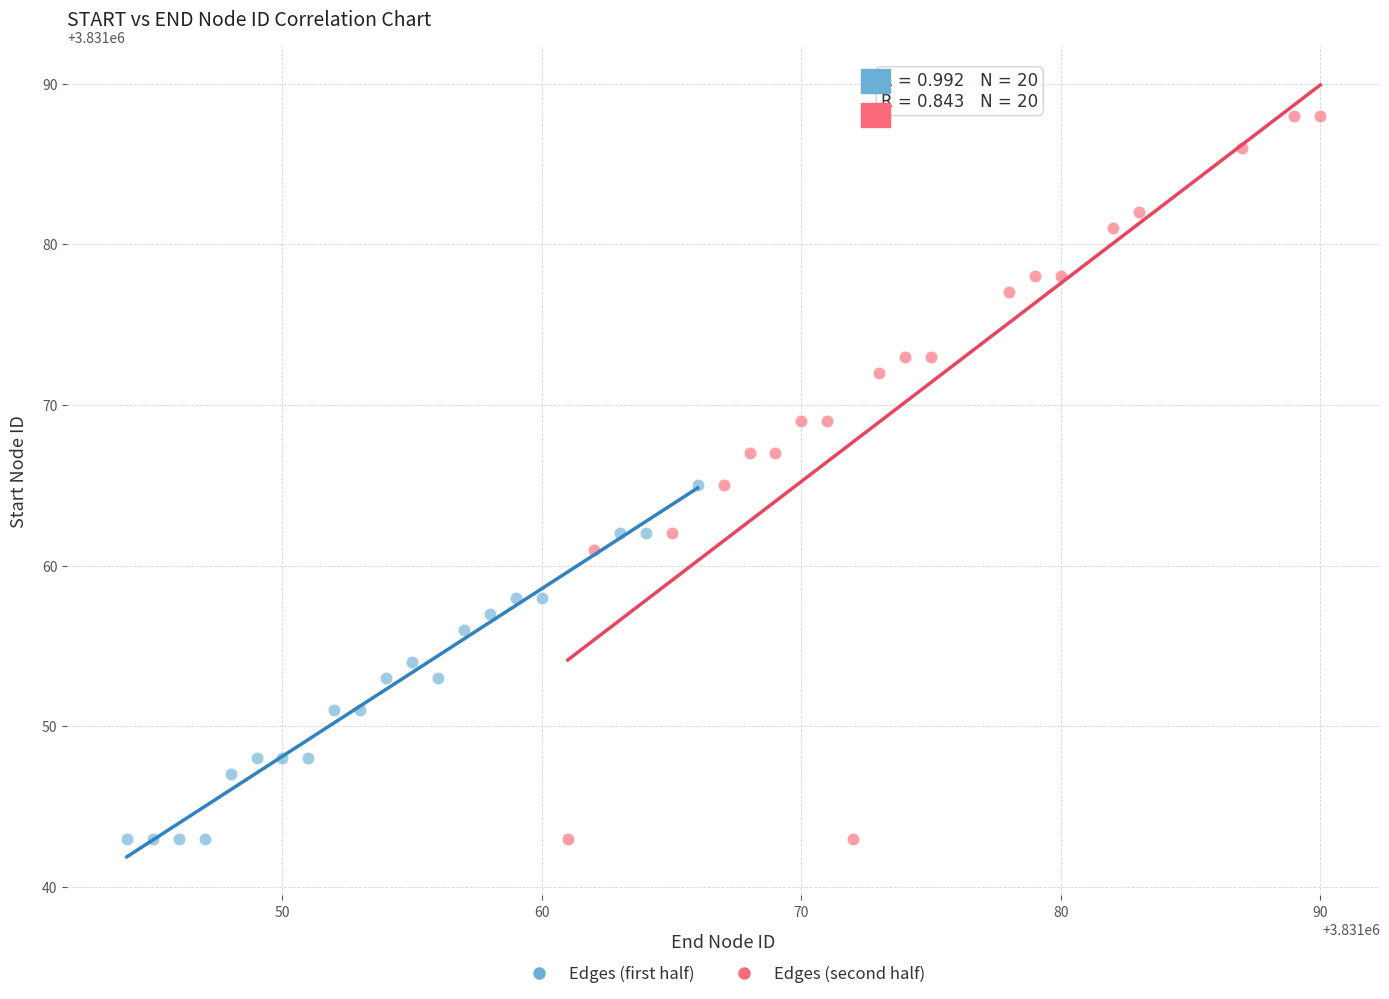

Which series contains the highest Y value?

Edges (second half)